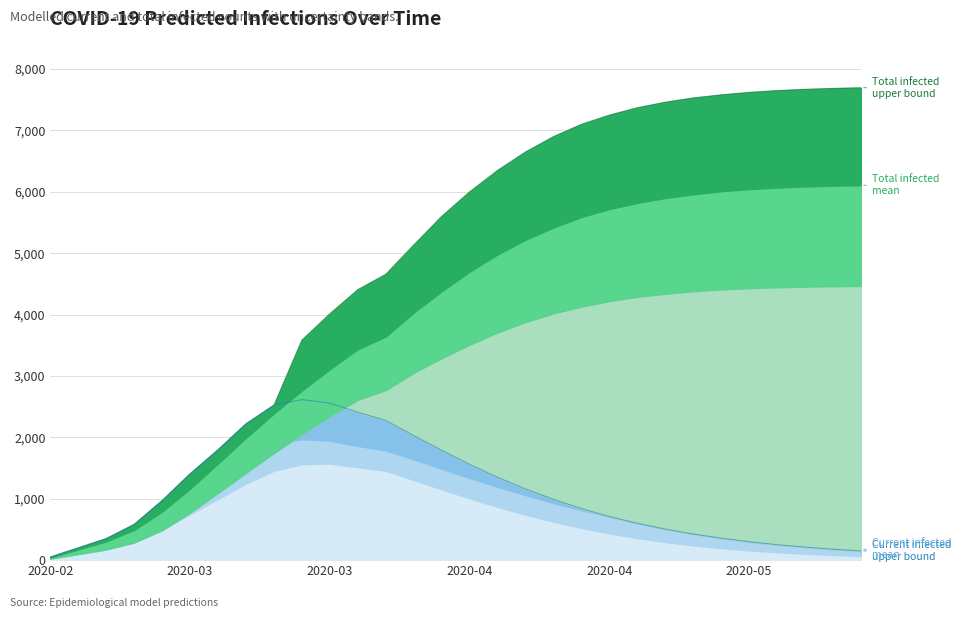

What is the label of the 3rd point from the right?

2020-05-17